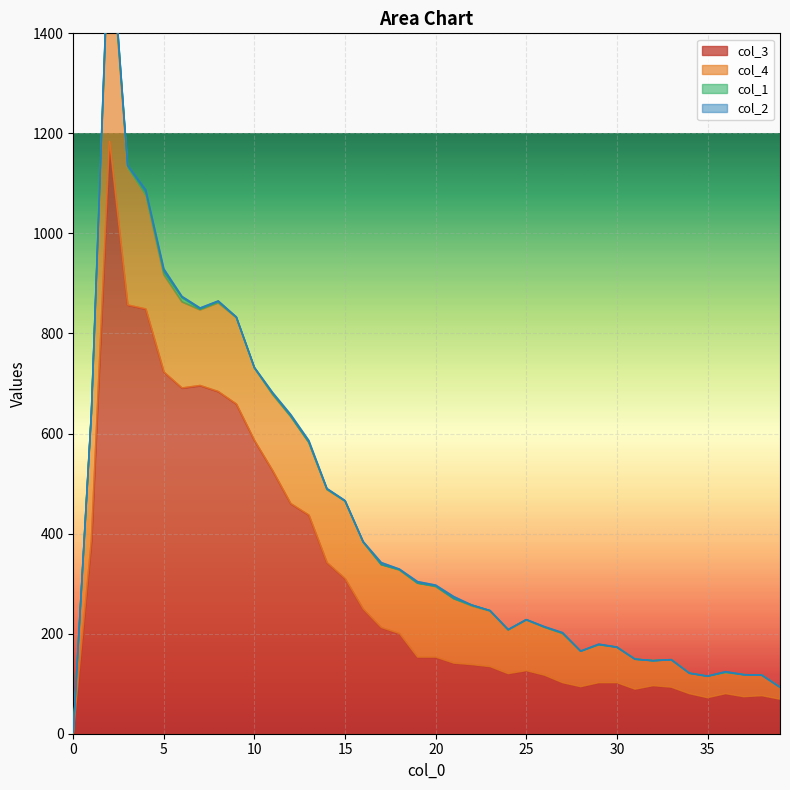

True or false: col_2 and col_4 intersect in this chart.

False